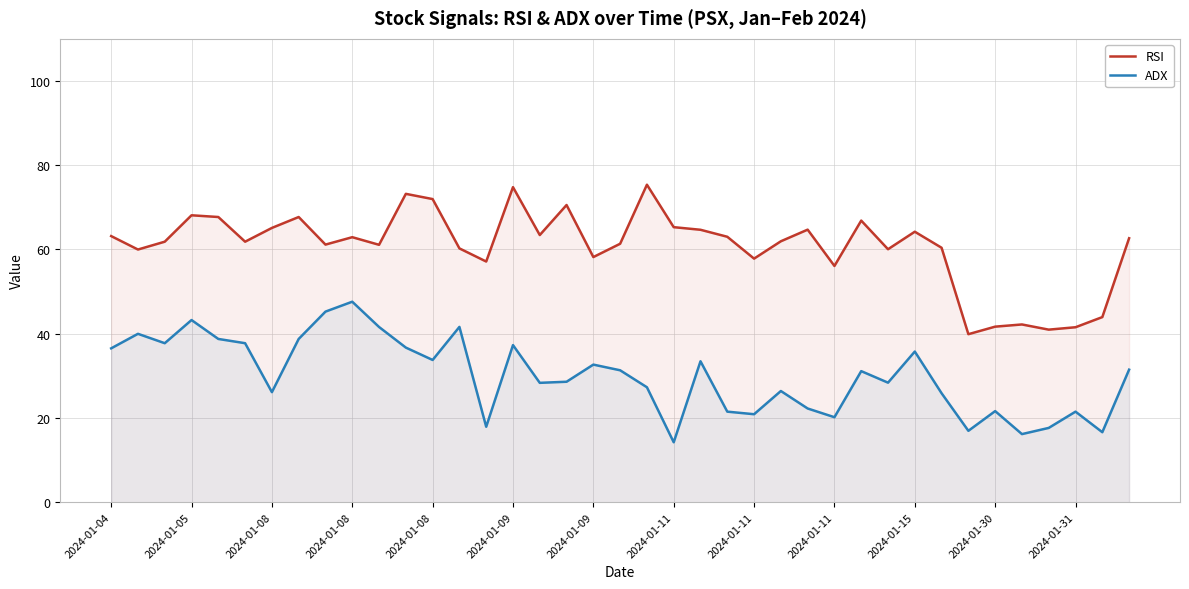

True or false: ADX has a value of 20.9 at 2024-01-11.

True